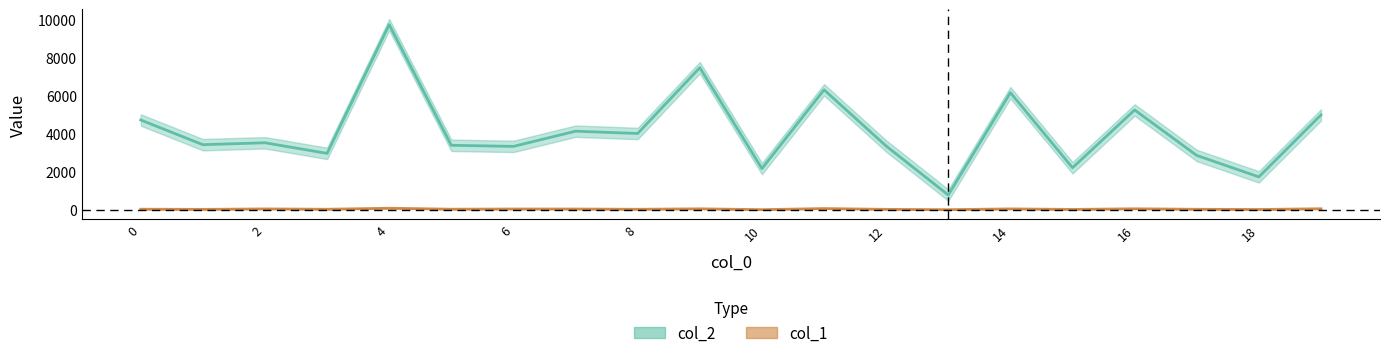

What is the difference between the maximum and minimum values in the col_2 series?

8950